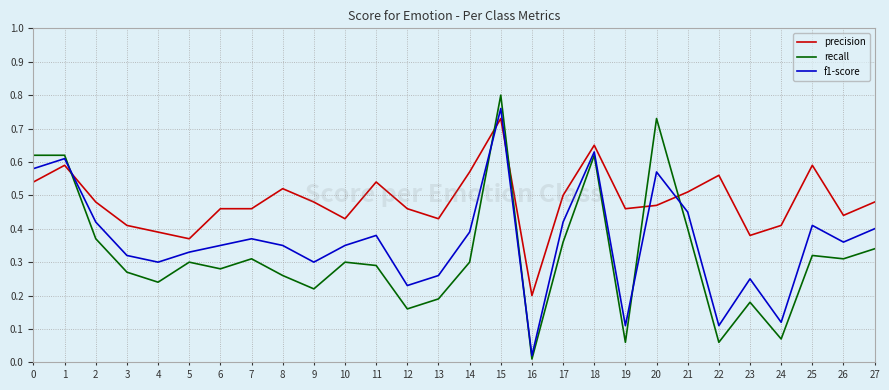

Which series has the widest spread of values?

recall